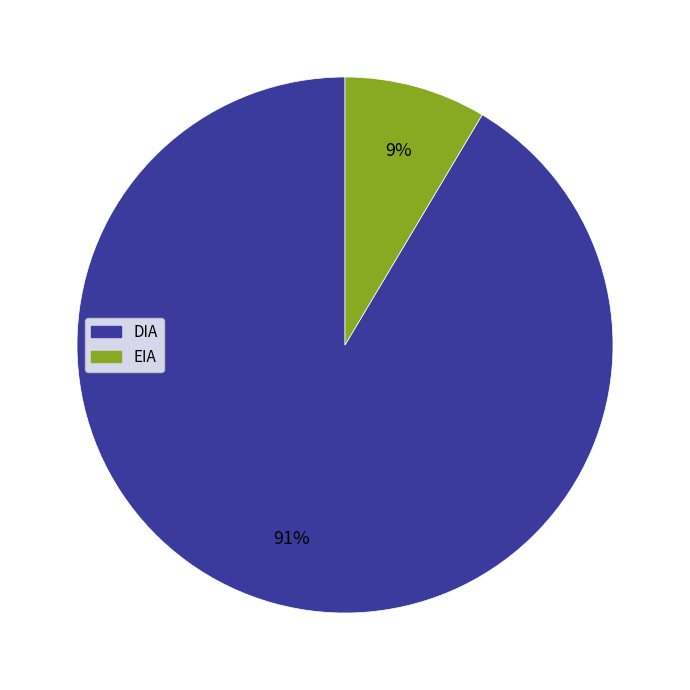

Which slice is the largest?

DIA